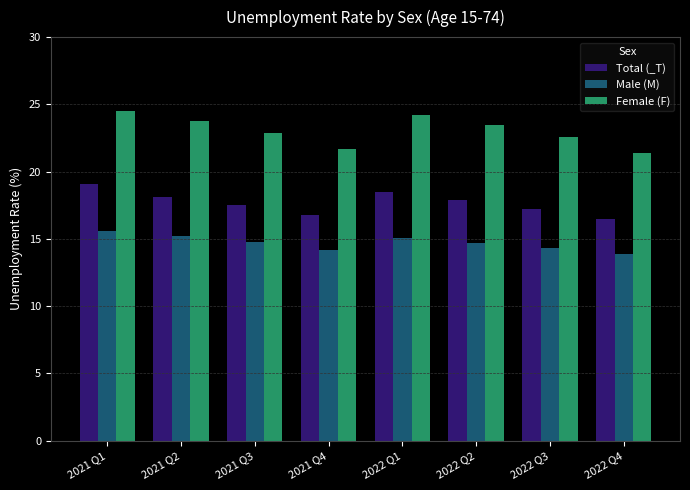

List the series in order of their overall mean, lowest first.

Male (M), Total (_T), Female (F)